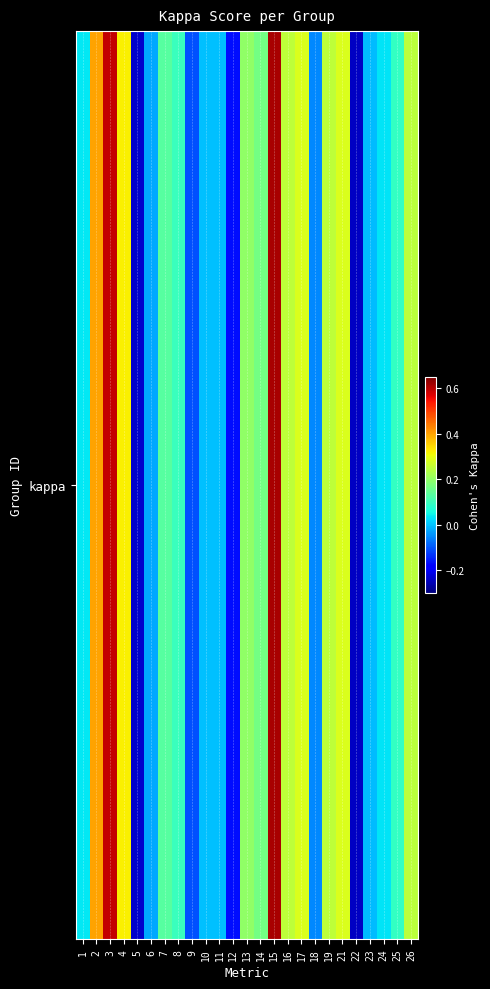

What is the minimum value shown in the chart?

-0.2